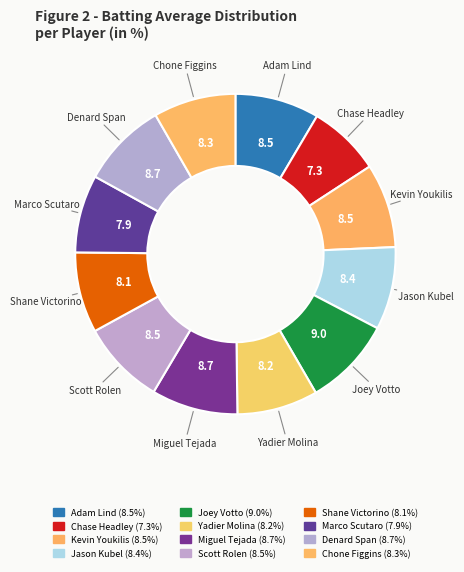

To the nearest percent, what percentage of the pie is Shane Victorino?

8%